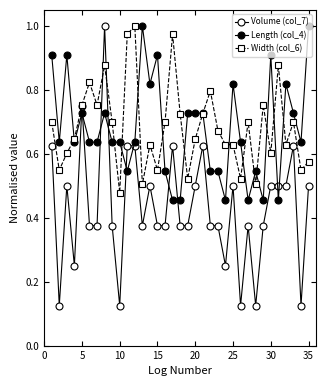

How many categories are shown in the chart?

35